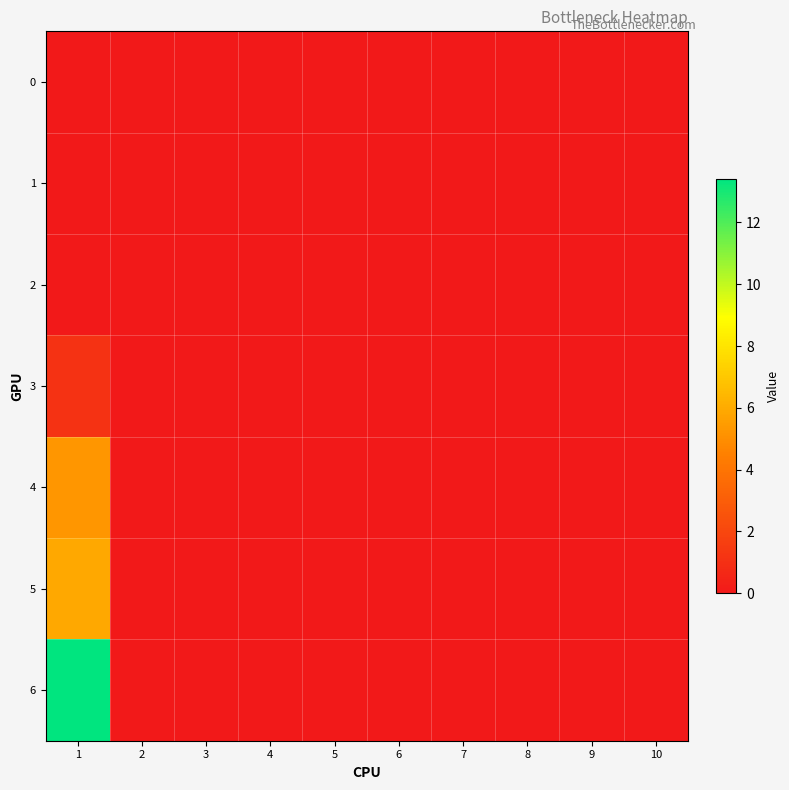

Which series has the largest total across all categories?

6